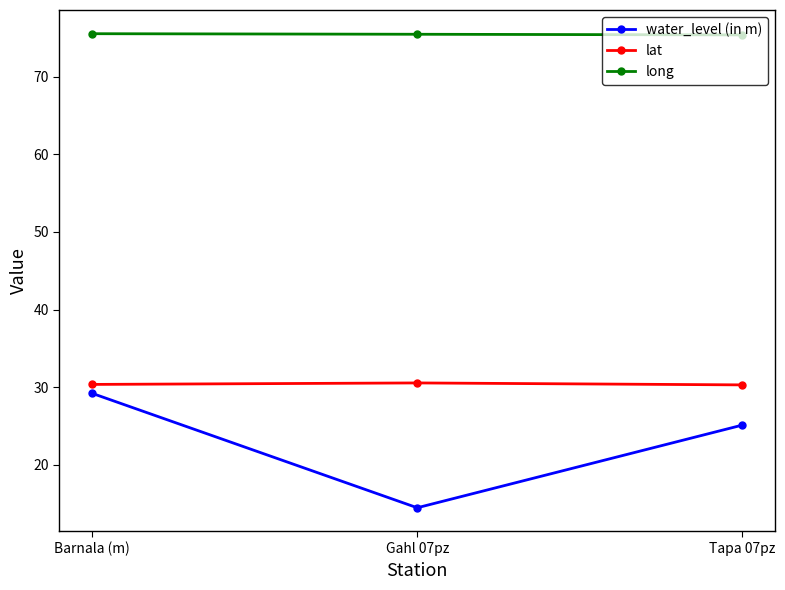

What is the approximate value of long at Barnala (m)?

75.5